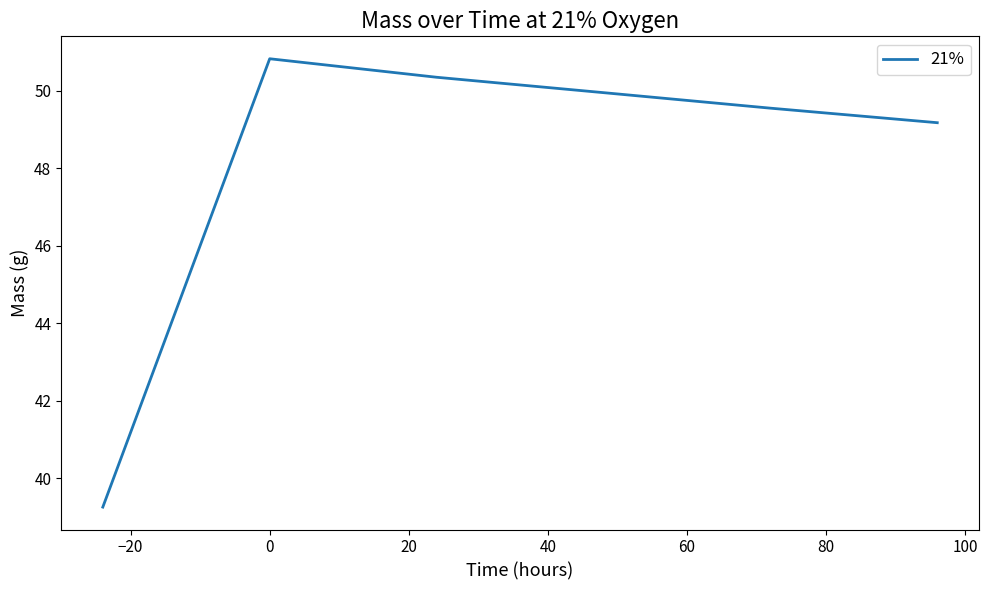

What is the minimum value shown in the chart?

39.3